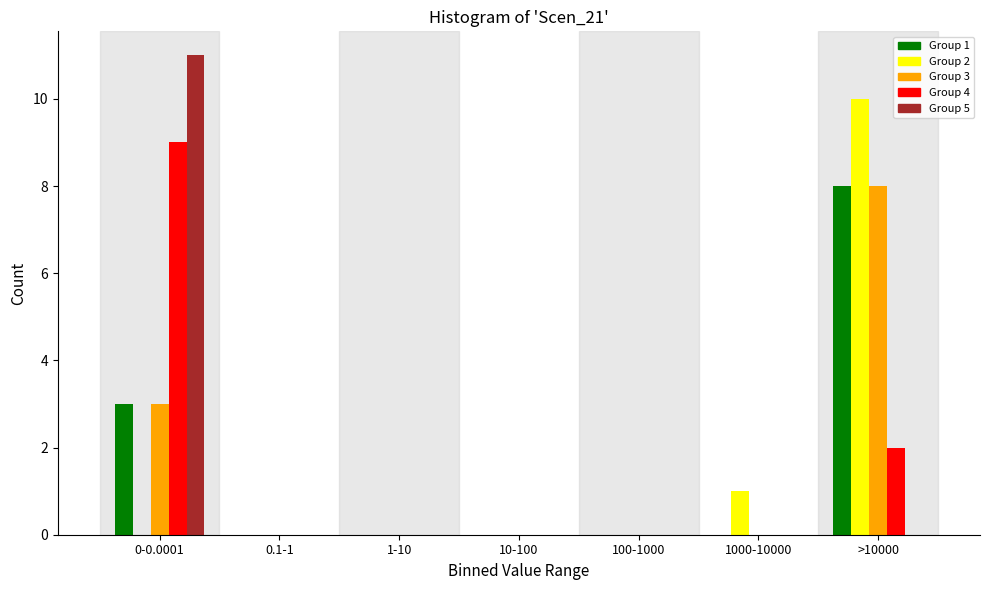

What is the maximum value for Group 4?

9